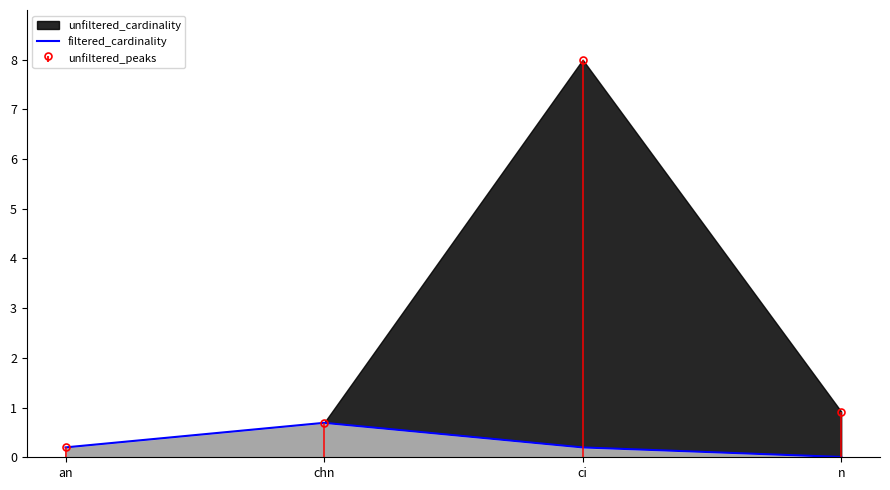

Which category has the lowest value across all series?

n